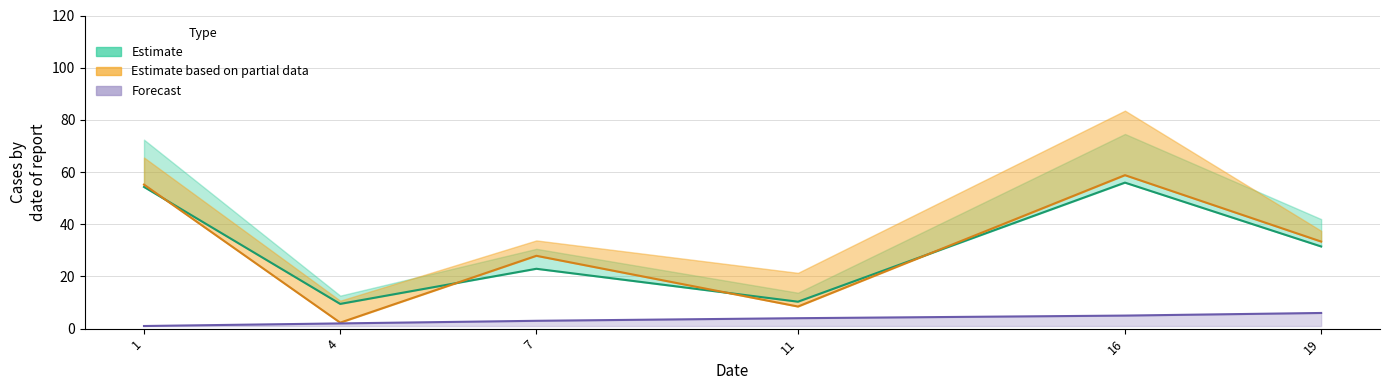

The Estimate series shows 80.0 at 1. True or false?

False